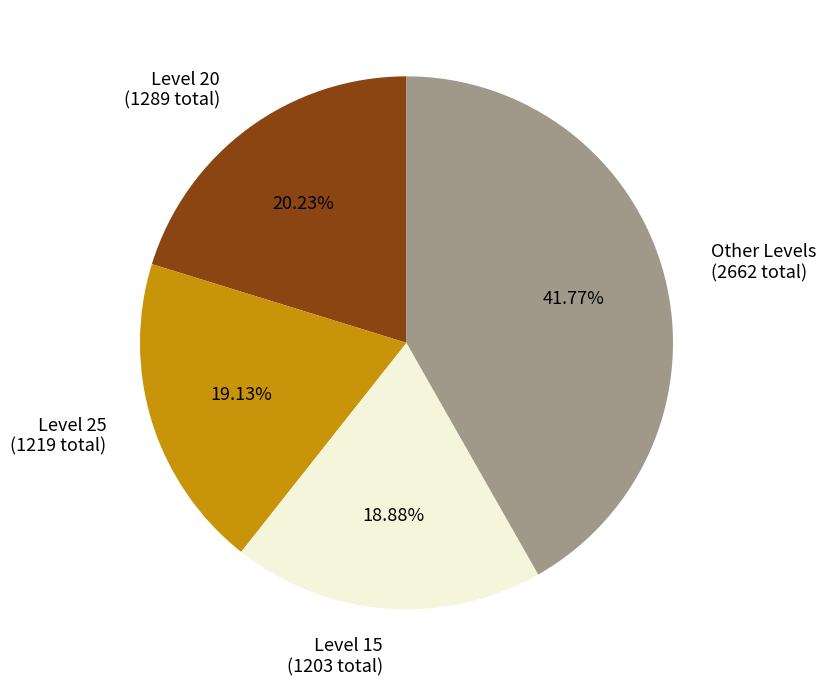

Is there a majority slice in this chart?

No